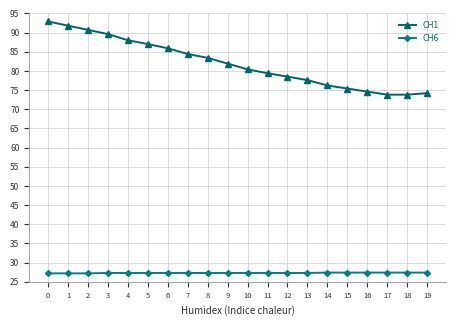

How many series are shown in this chart?

2